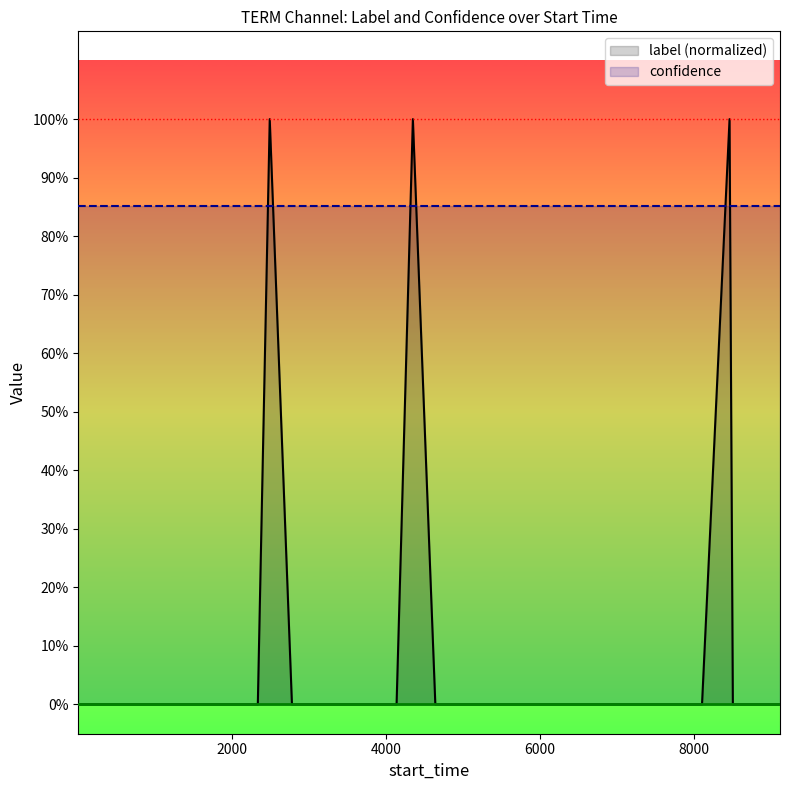

How many data points are above 0?

3